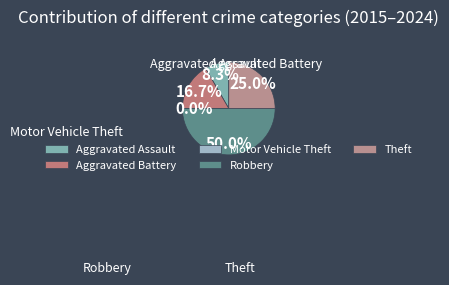

What percentage is NOT represented by Aggravated Assault?

91.7%